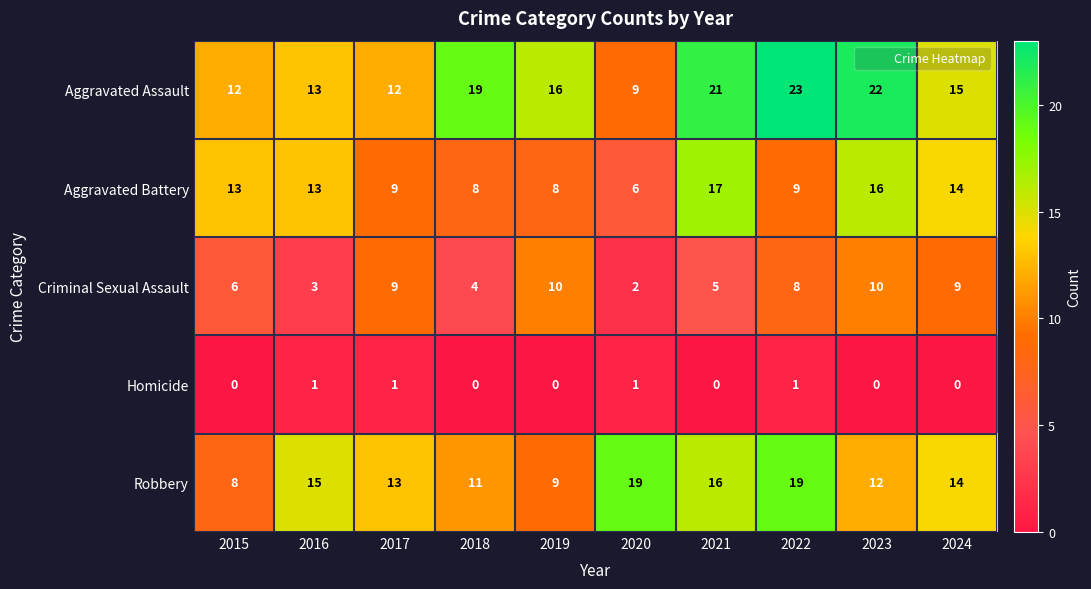

Which series has the largest total across all categories?

Aggravated Assault